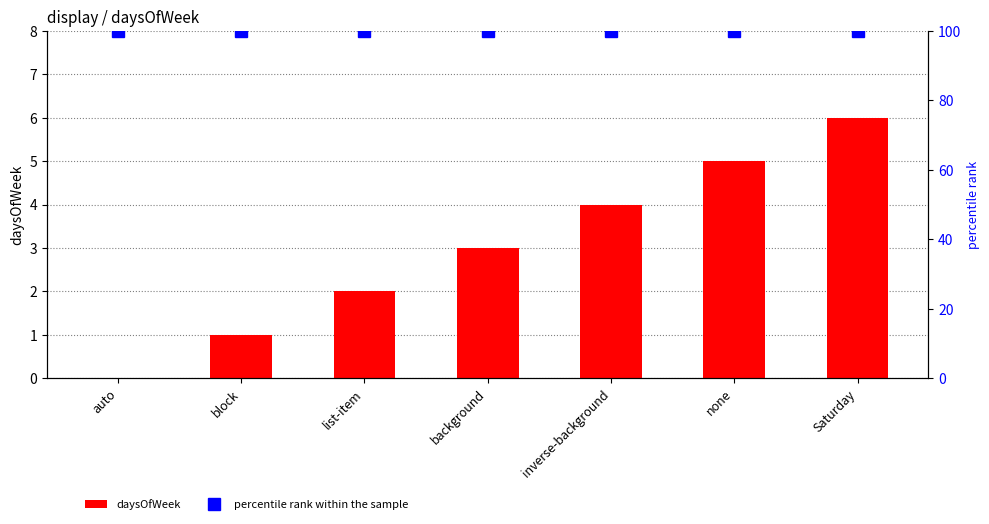

What is the minimum value for percentile rank within the sample?

100